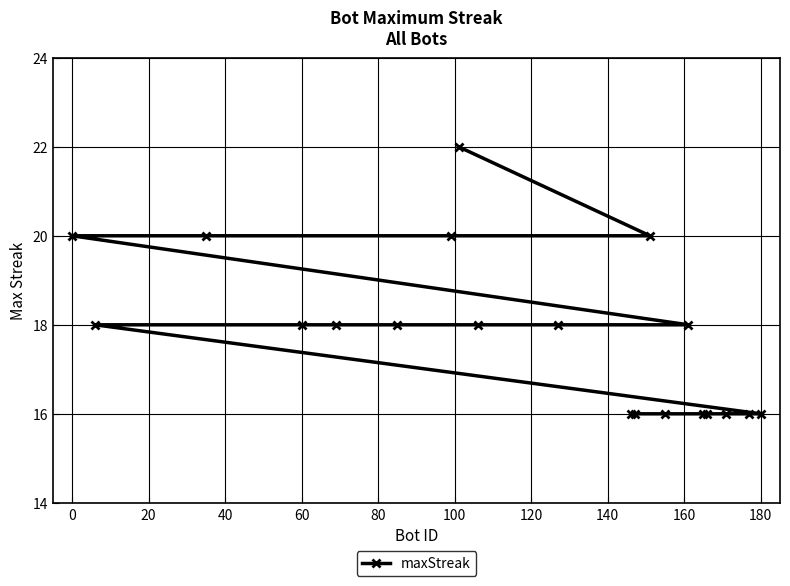

How many data points are above 18?

5